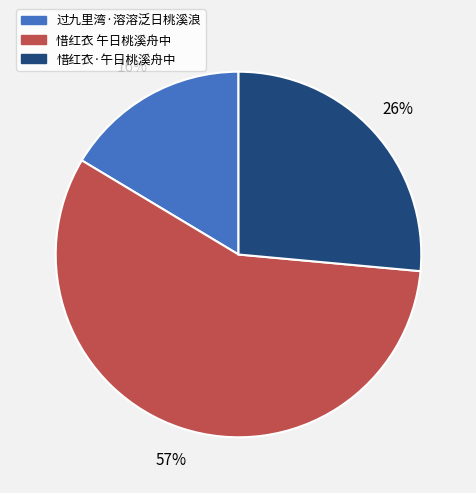

Is it true that 惜红衣·午日桃溪舟中 is 26% of the pie?

True